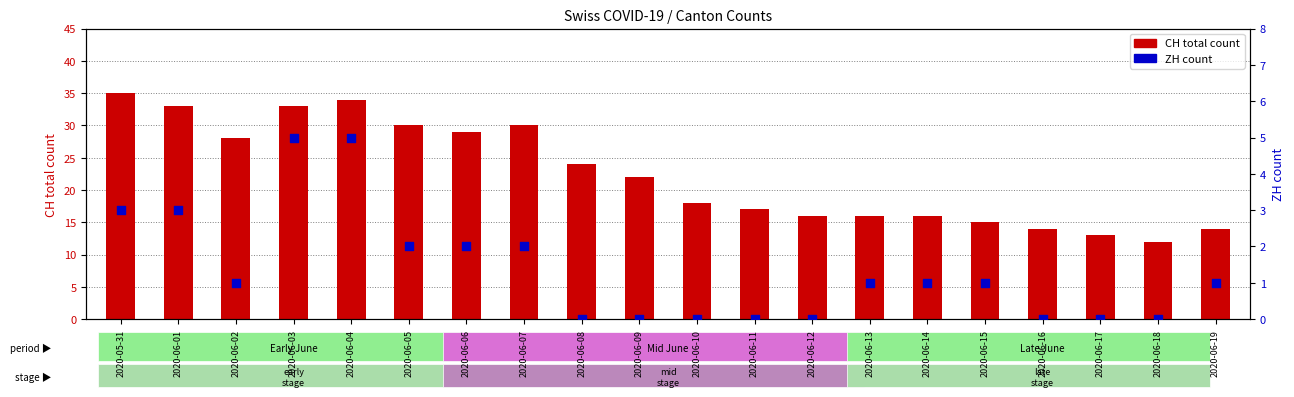

Is the value of ZH count at 2020-06-13 greater than the value of CH total count at 2020-06-11?

No